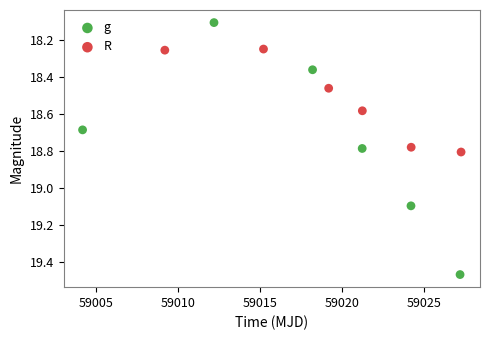

Which series contains the highest Y value?

g